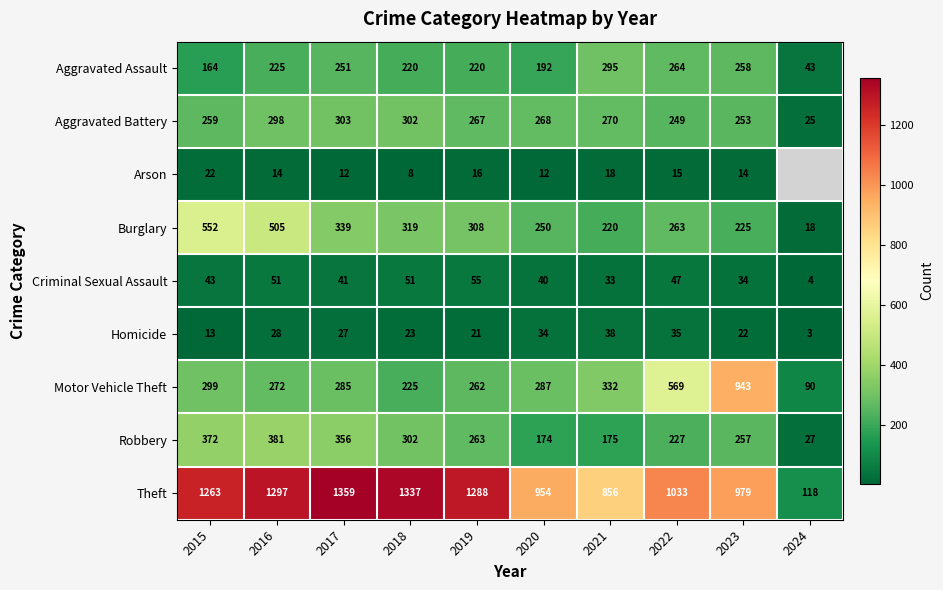

True or false: Motor Vehicle Theft has a value of 1650 at 2023.

False